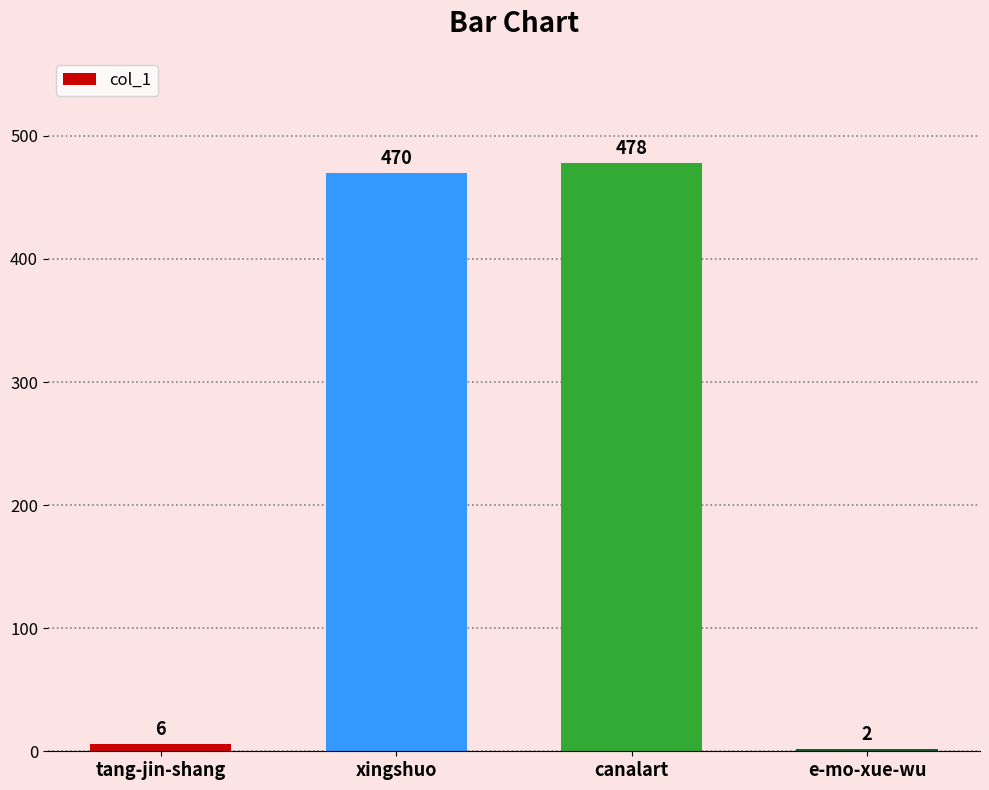

Reading right to left, list all the values displayed in this chart.

2	478	470	6